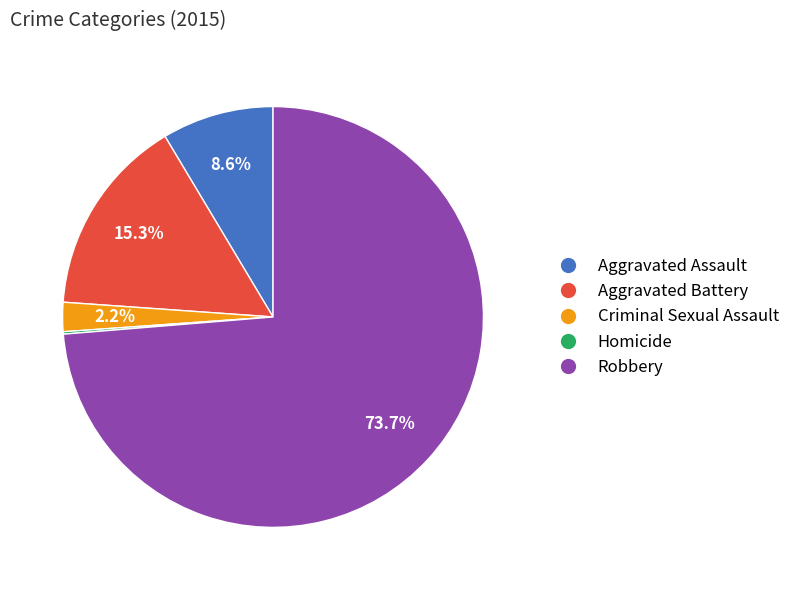

What percentage is NOT represented by Robbery?

26.3%